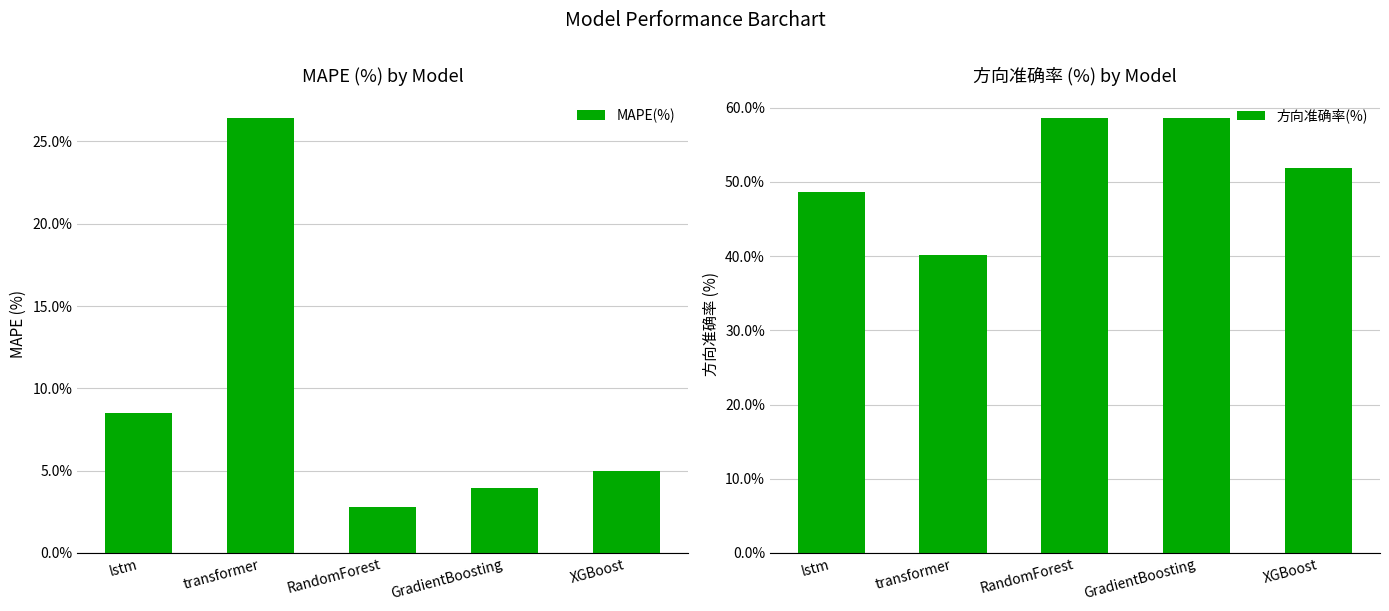

The value of 方向准确率(%) at GradientBoosting is 58.6. True or false?

True